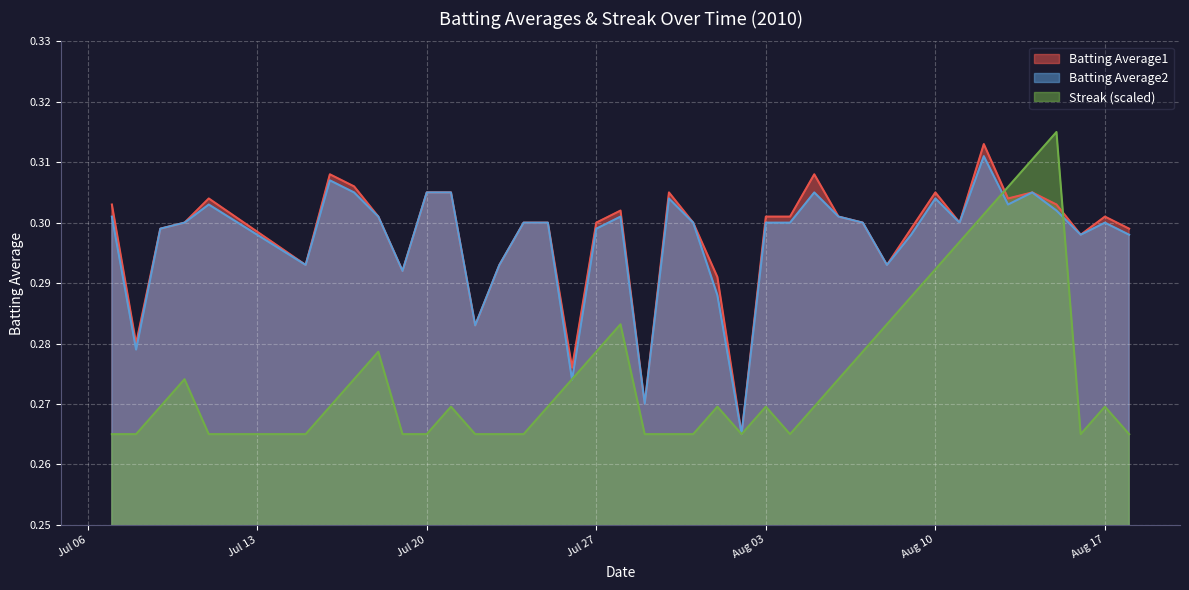

What is the total value across all series at 2010-07-28?

0.9